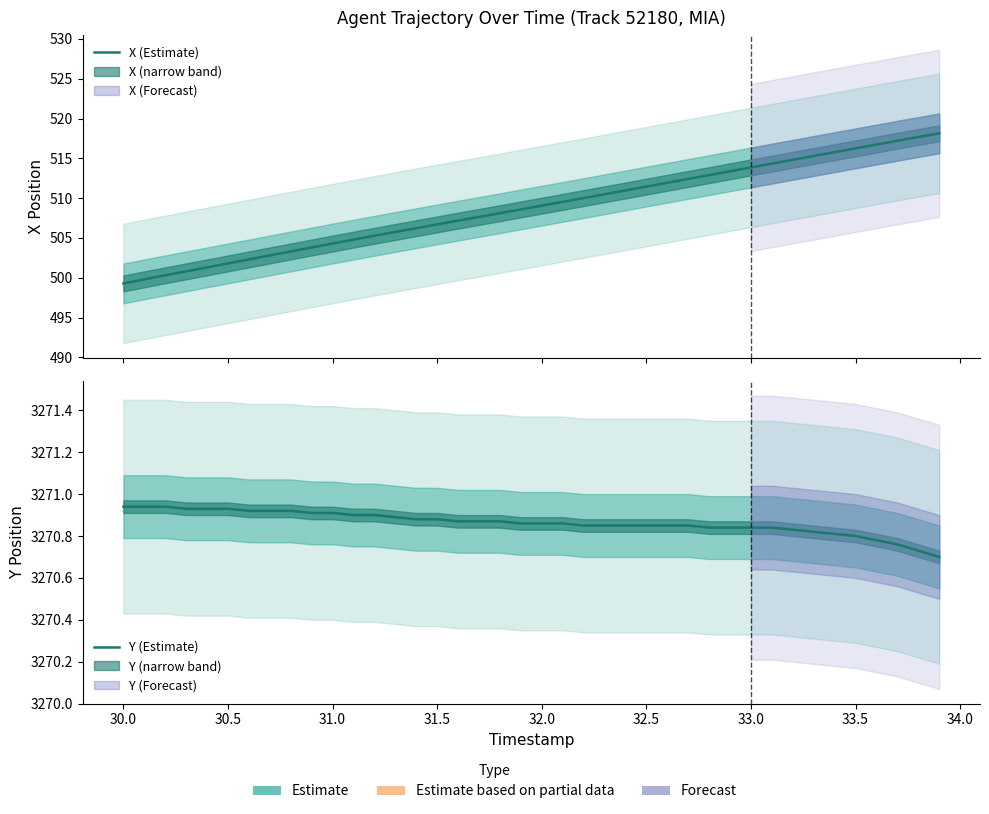

Does the chart display data point markers on the line(s)?

No